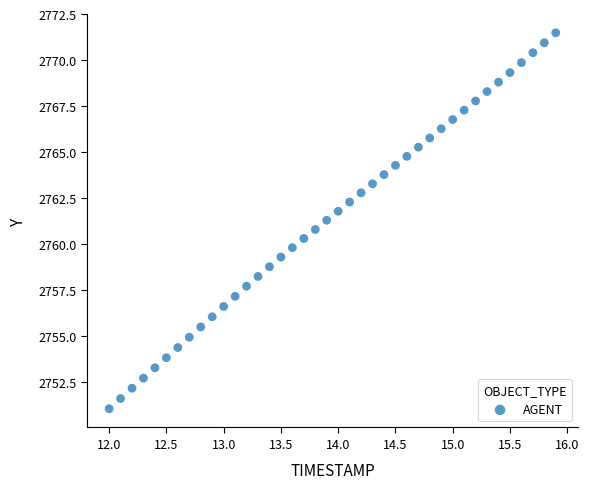

What is the range of Y values (max minus min)?

20.4